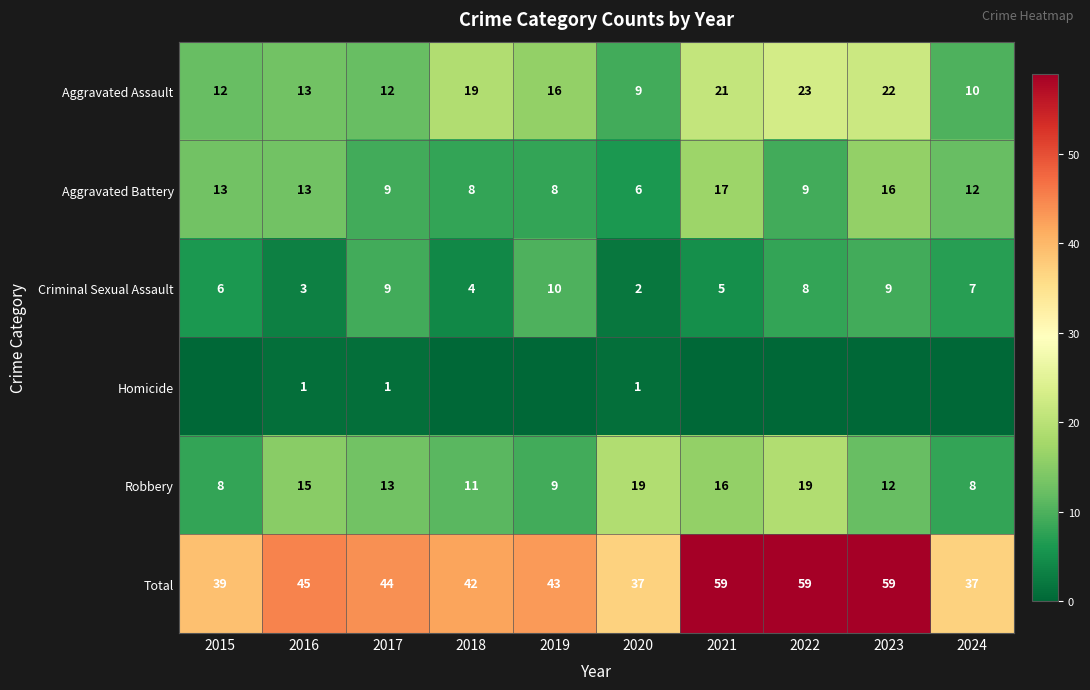

What is the difference between the second highest and second lowest values in the Aggravated Assault series?

12